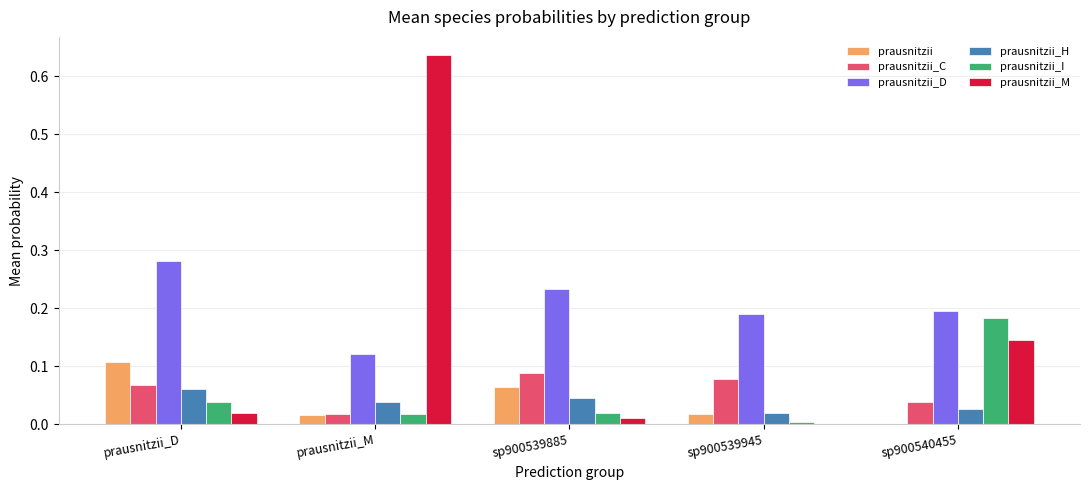

What is the sum of all prausnitzii_D values?

1.0